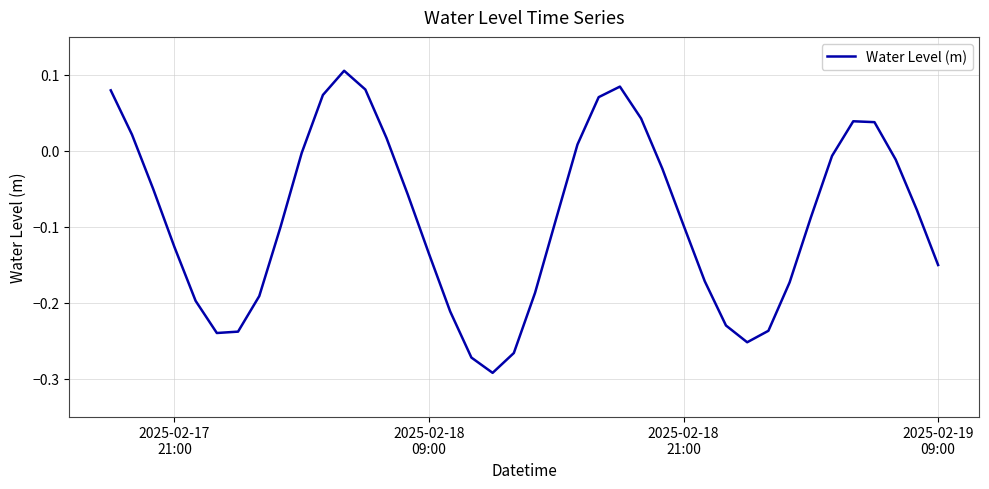

What is the difference between the maximum and minimum values?

0.4